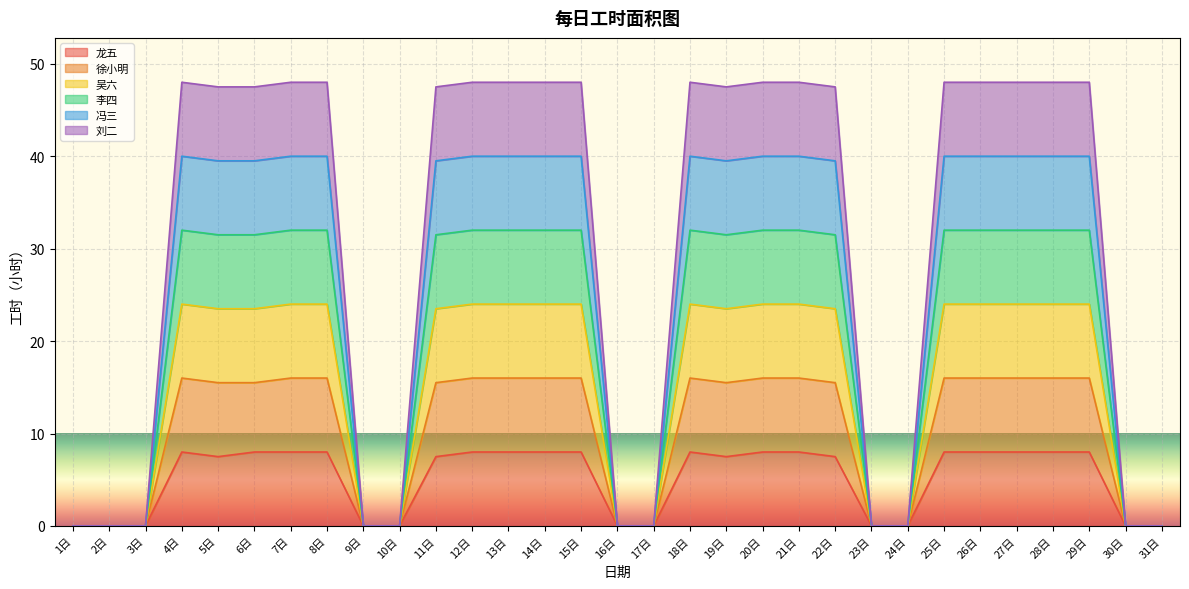

Does the chart display data point markers on the line(s)?

No